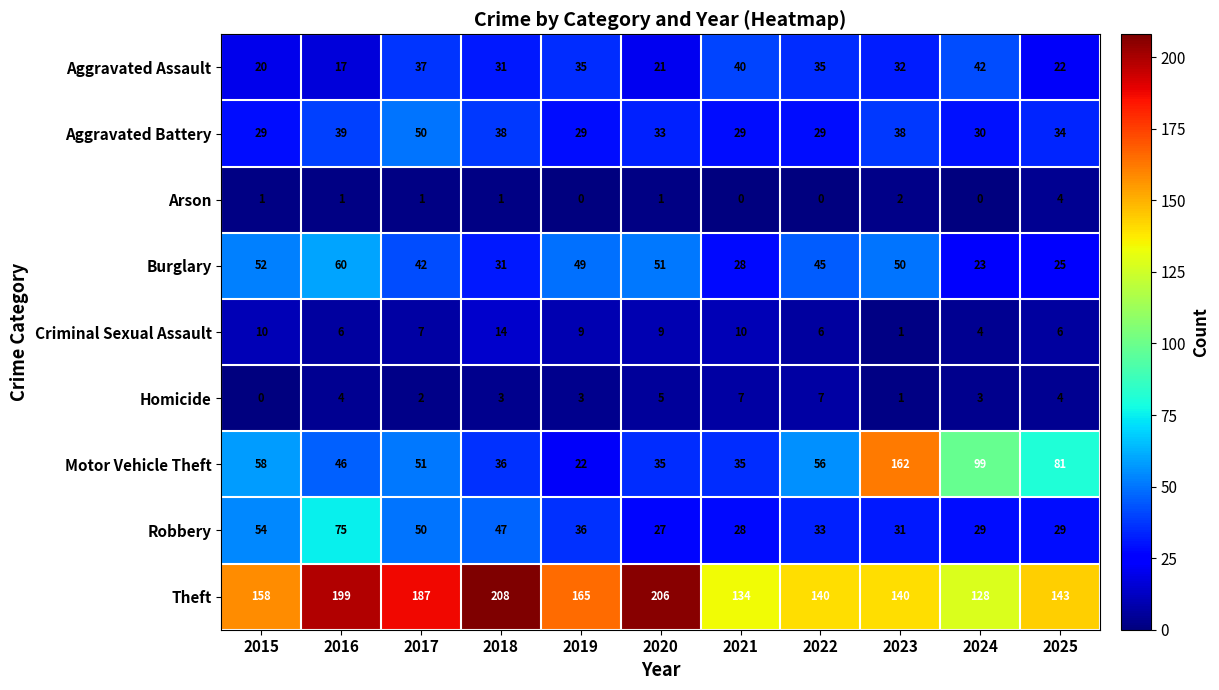

What is the difference between the maximum and second lowest values in the Burglary series?

35